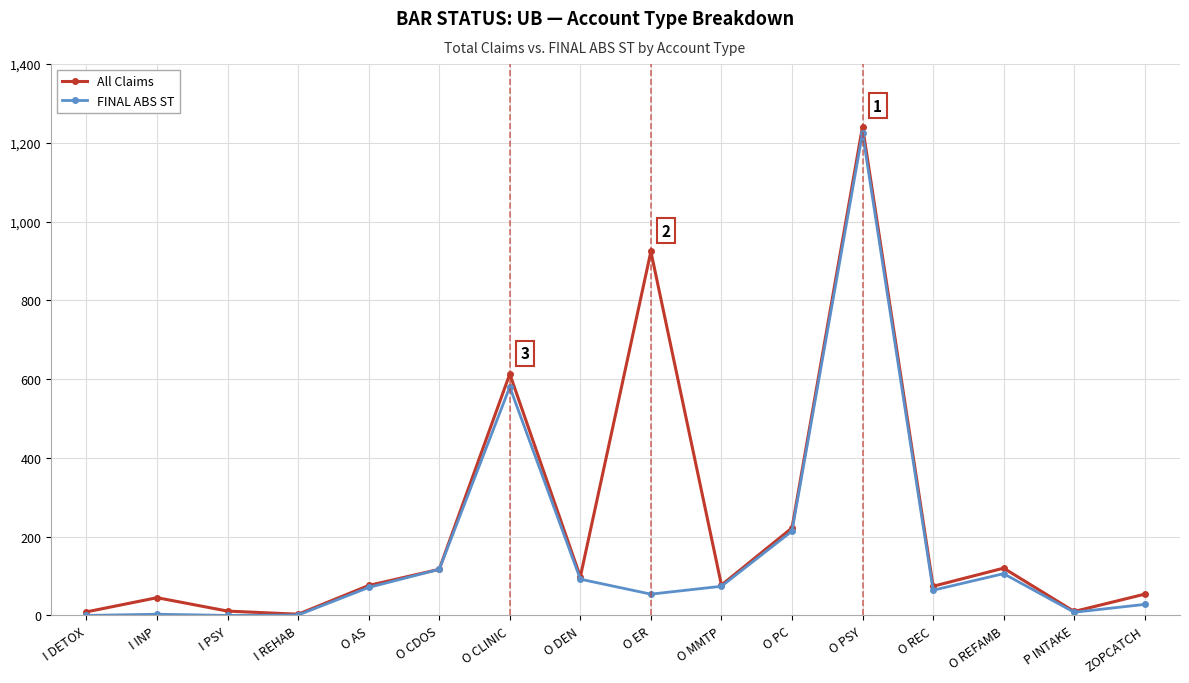

Where is the first local maximum for All Claims?

I INP